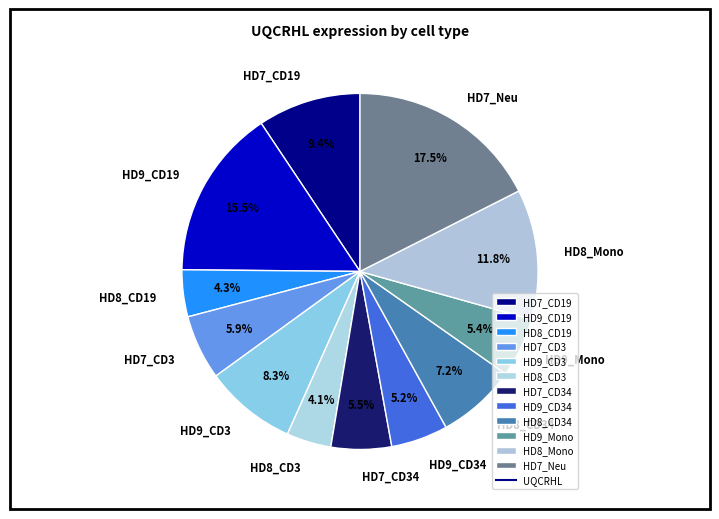

What is the ratio of the value at HD9_CD19 to the value at HD7_Neu?

0.9